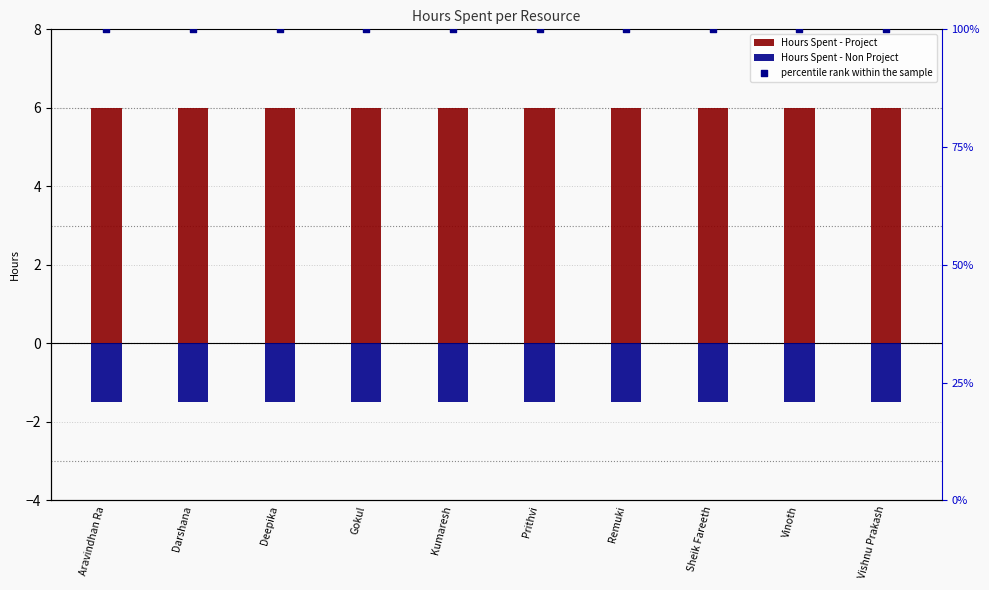

Is the value of Hours Spent - Non Project at Vinoth greater than the value of percentile rank within the sample at Vishnu Prakash?

No